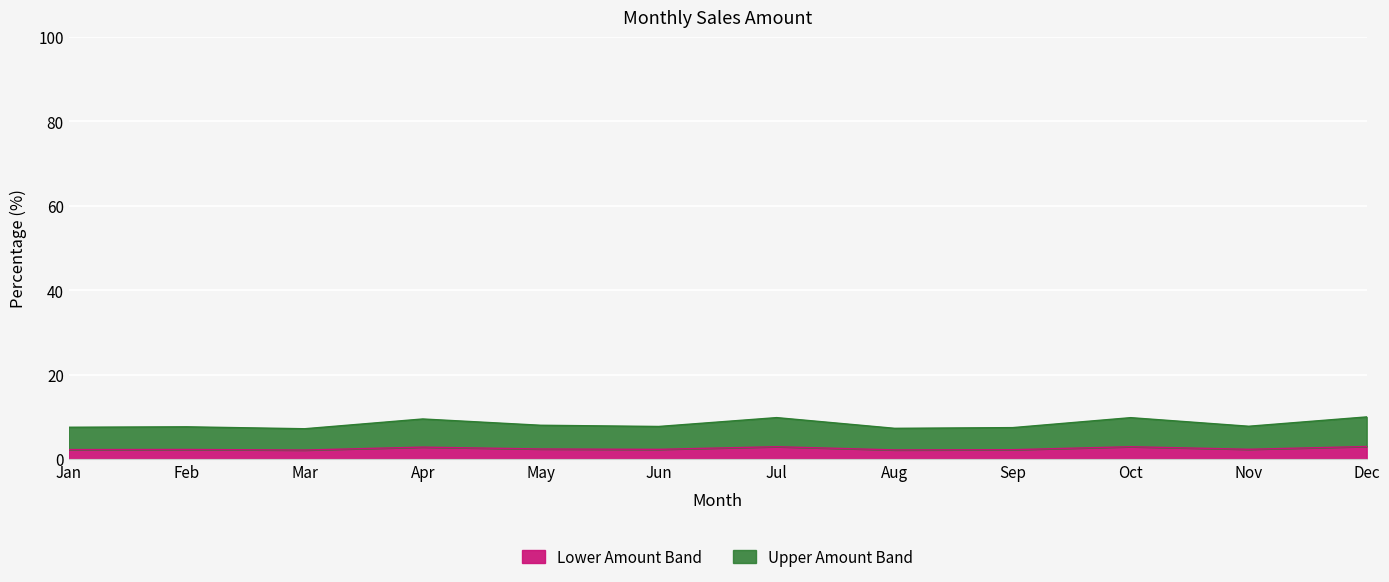

Is it true that the value at Nov is 7.8?

True